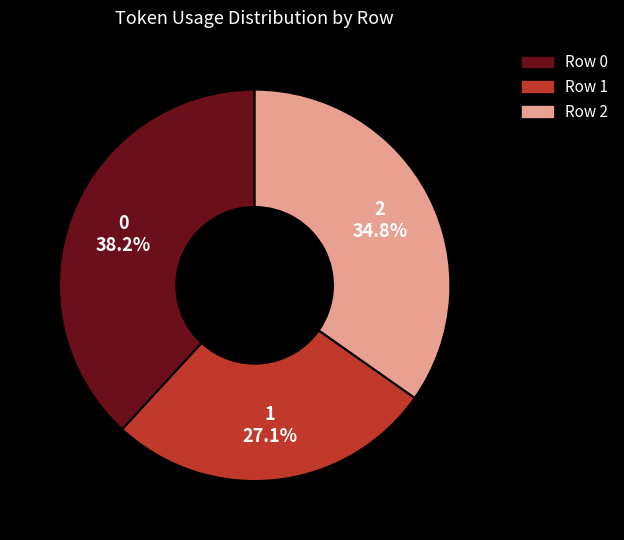

To the nearest percent, what is the average slice percentage?

33%